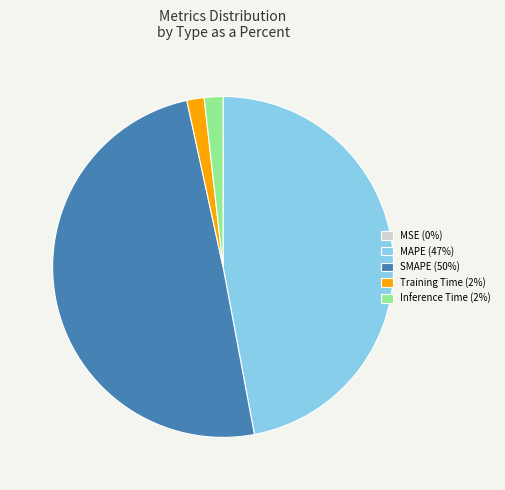

Is there a majority slice in this chart?

No